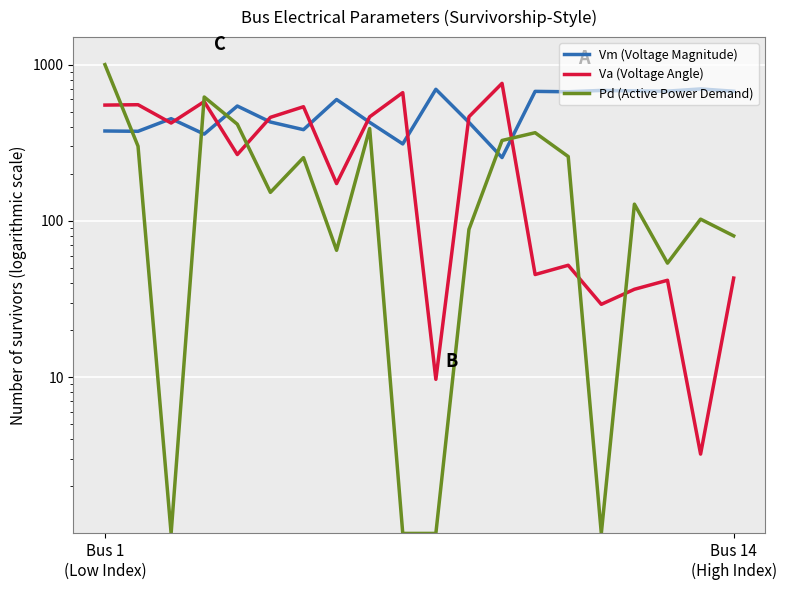

True or false: Vm (Voltage Magnitude) has more than 2 points higher than both neighbors.

True